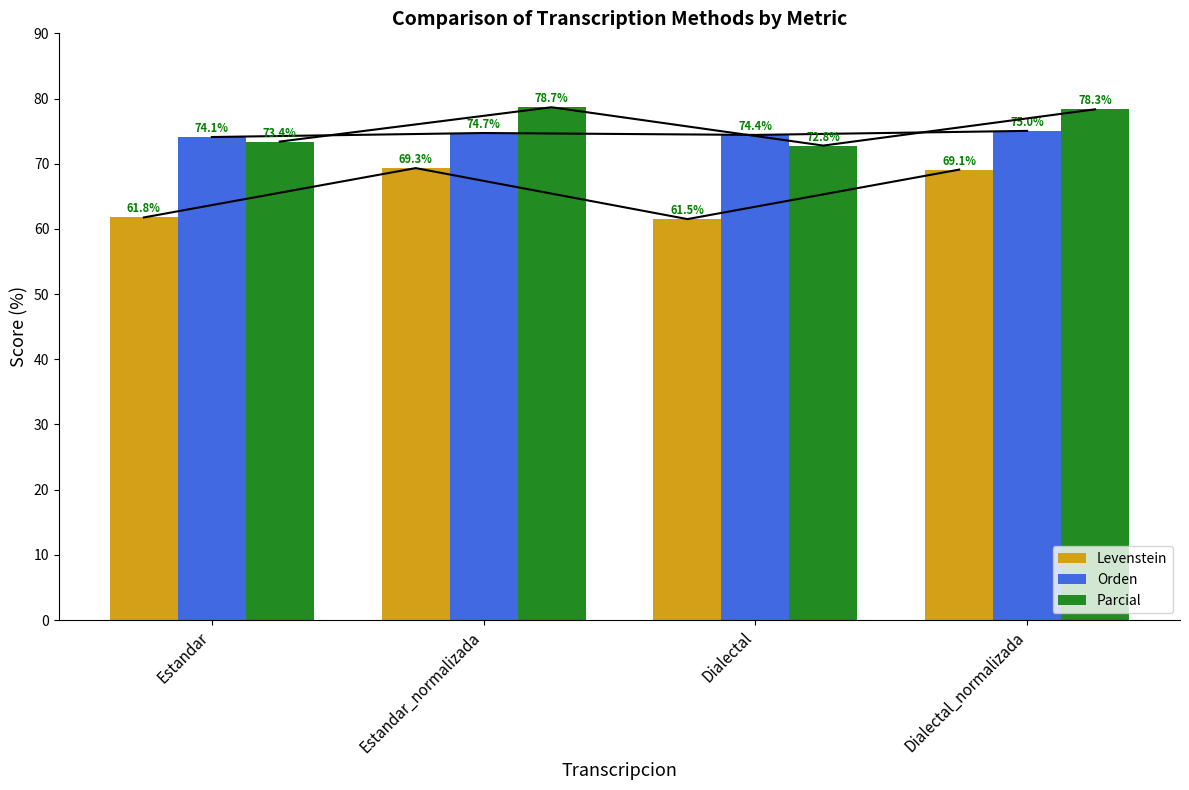

List the series in order of their peak value, highest first.

Parcial, Orden, Levenstein